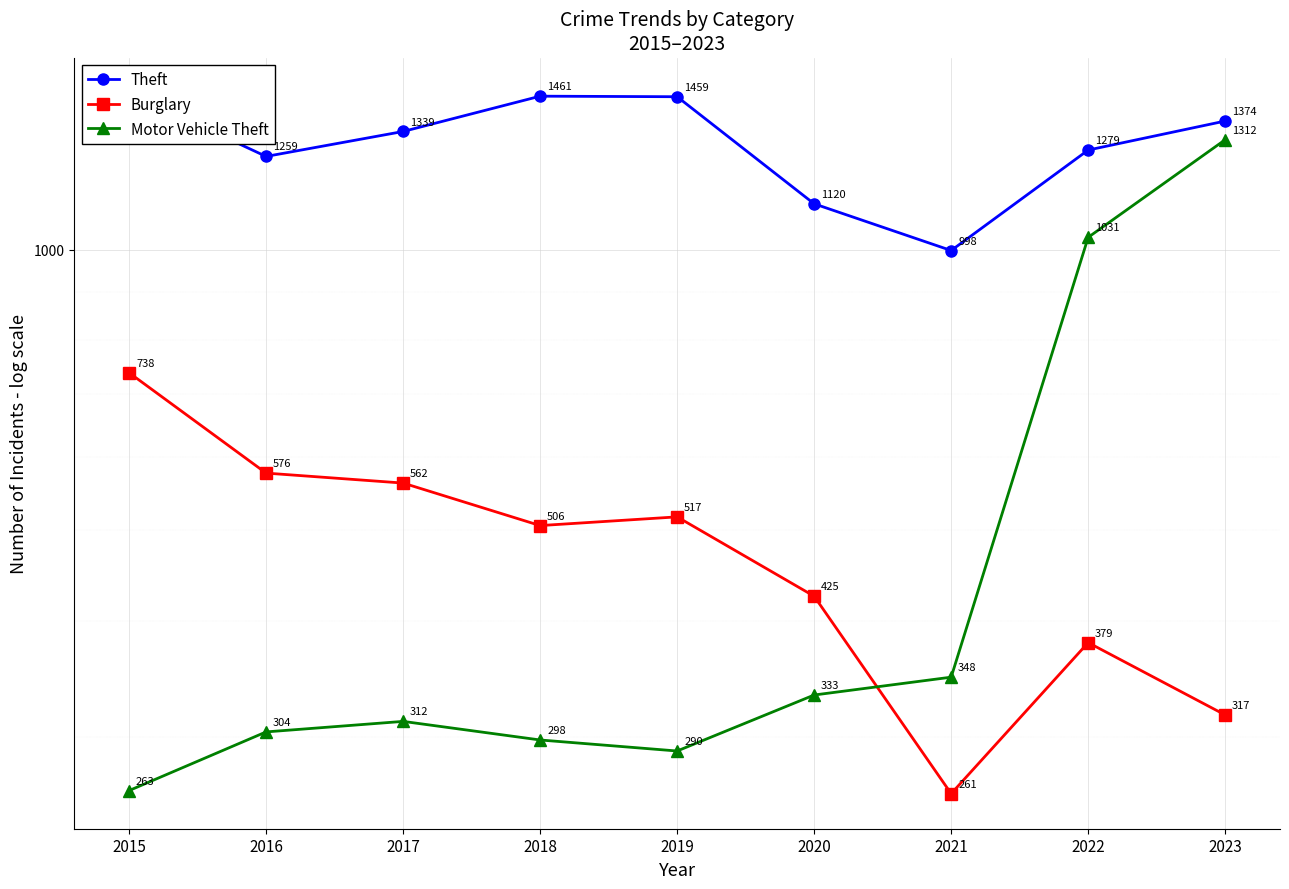

True or false: Theft and Motor Vehicle Theft cross at least once.

False